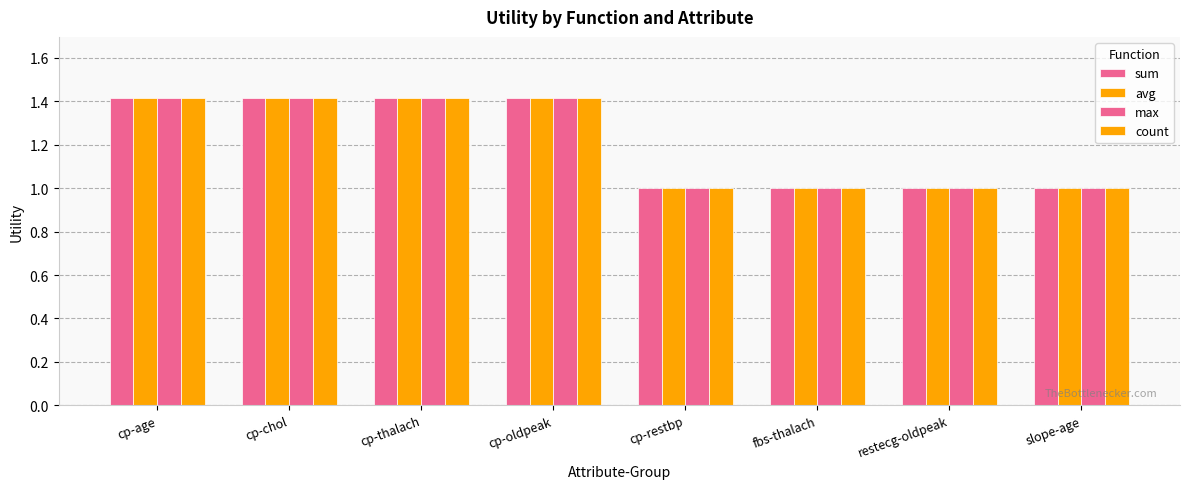

How many bars are there in each group?

4